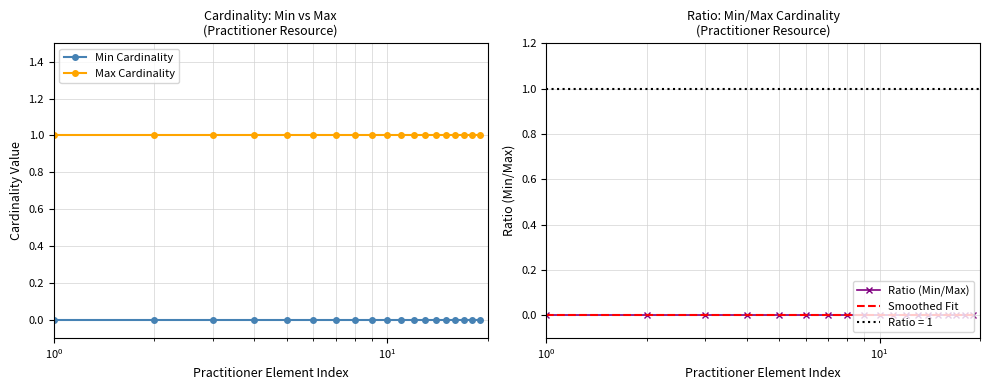

True or false: Max Cardinality and Min Cardinality cross at least once.

False